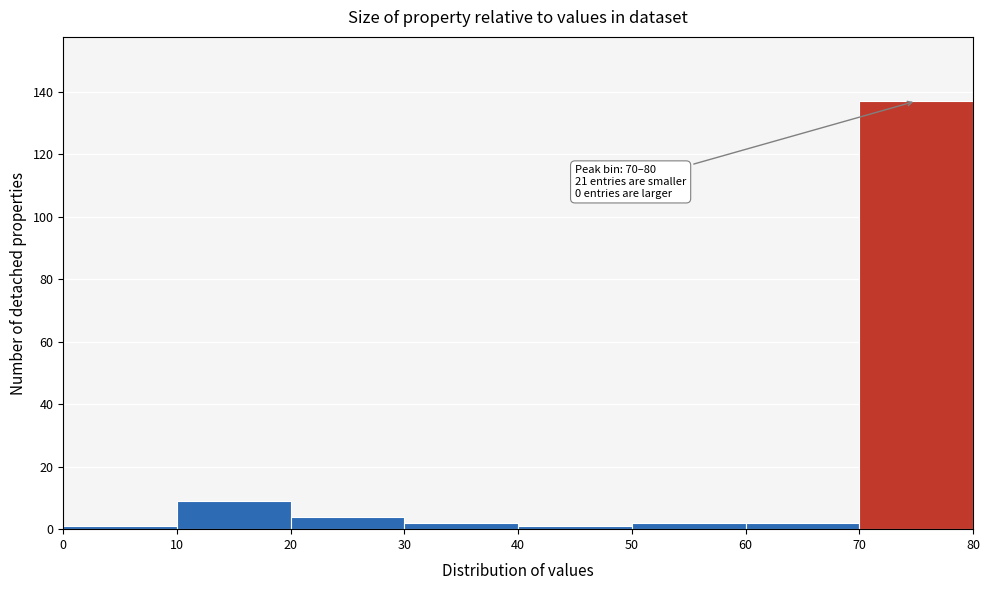

Which range on the x-axis has the tallest bar?

70 to 80